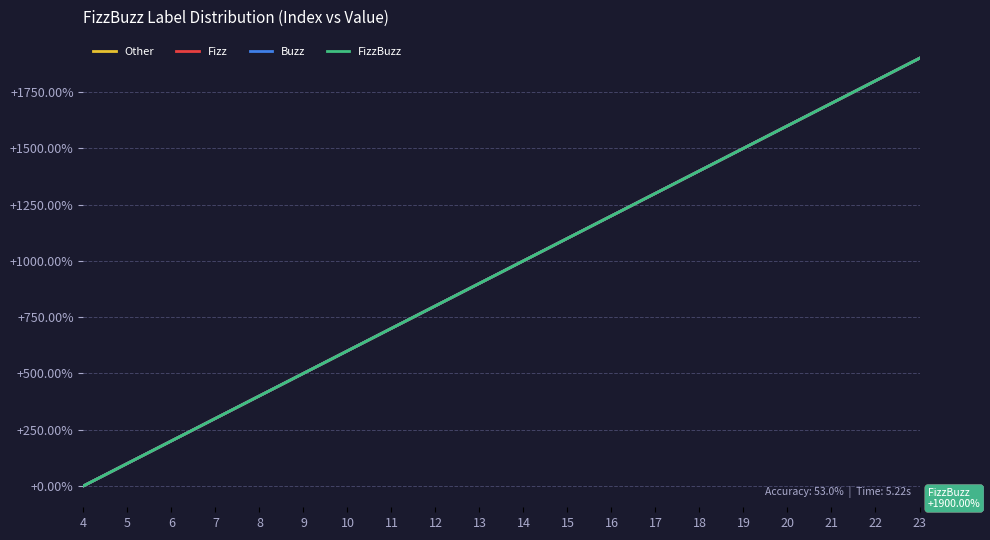

True or false: Fizz and FizzBuzz cross at least once.

False